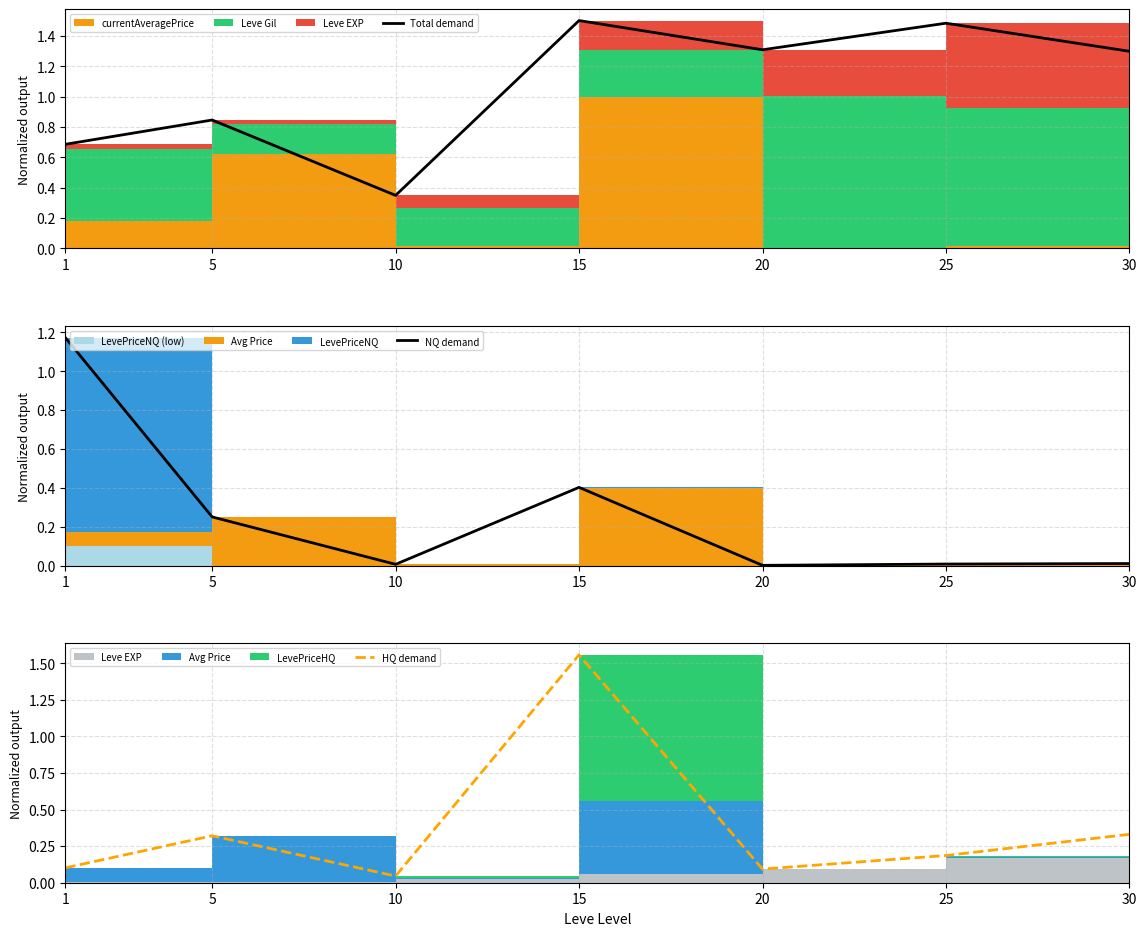

How many lines are shown in the chart?

3